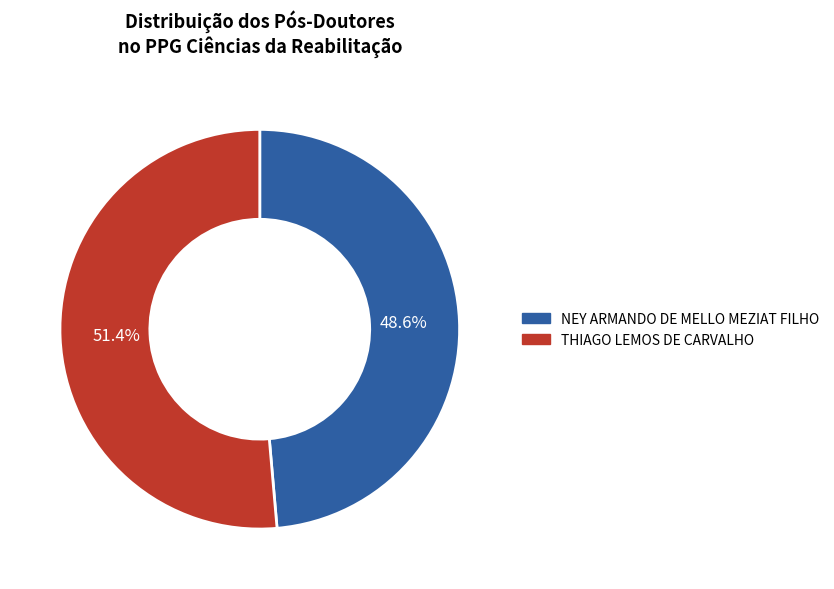

To the nearest percent, what is the difference between the largest and smallest slice percentages?

3%